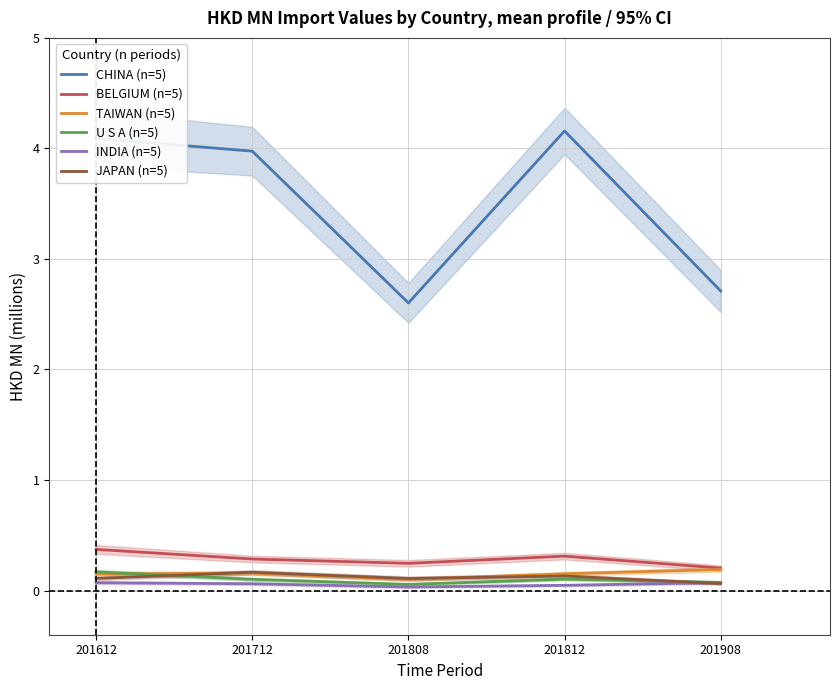

Count the number of categories in the chart.

5